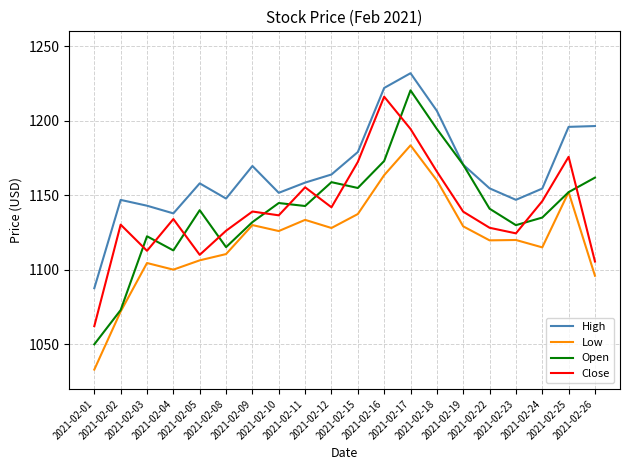

Which series has the largest total across all categories?

High